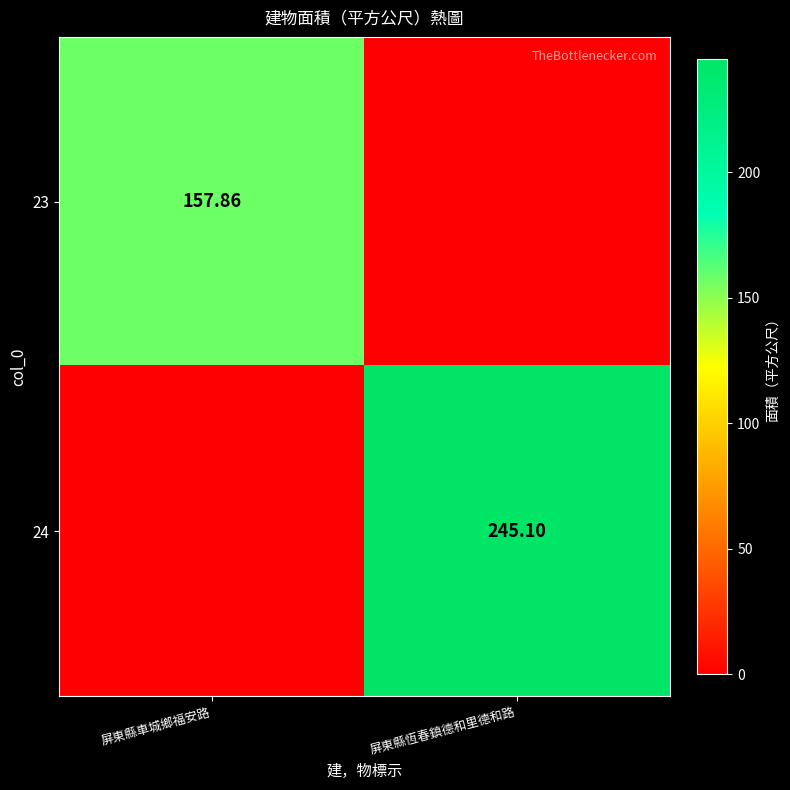

What is the total value across all series at 屏東縣車城鄉福安路?

157.9